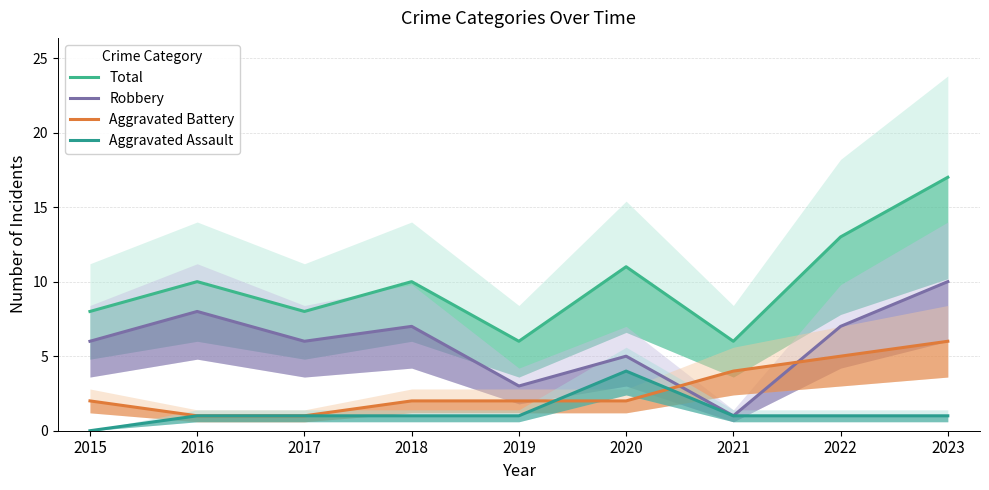

True or false: Aggravated Battery and Total intersect in this chart.

False